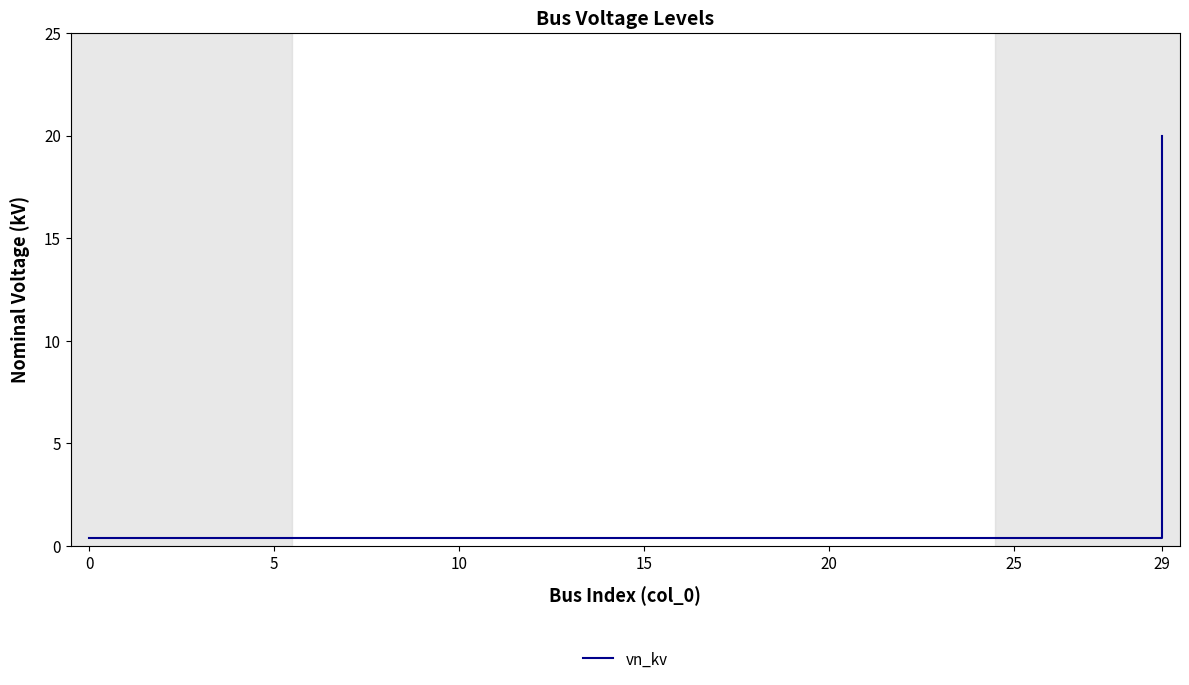

Reading right to left, extract all data points from this chart.

20.0	0.4	0.4	0.4	0.4	0.4	0.4	0.4	0.4	0.4	0.4	0.4	0.4	0.4	0.4	0.4	0.4	0.4	0.4	0.4	0.4	0.4	0.4	0.4	0.4	0.4	0.4	0.4	0.4	0.4